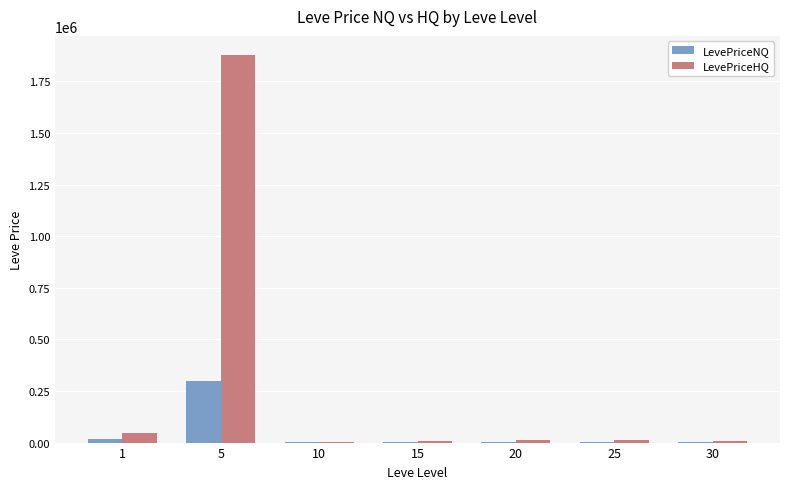

What is the highest value of the LevePriceNQ series?

300000.0